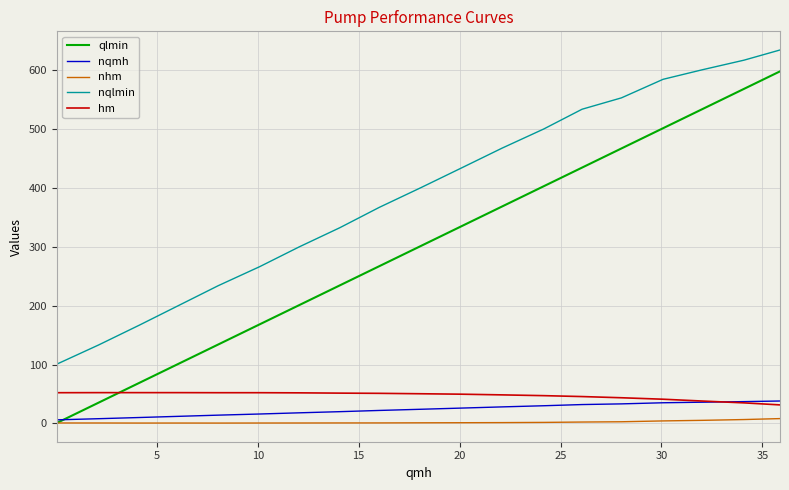

True or false: nqlmin and hm cross at least once.

False